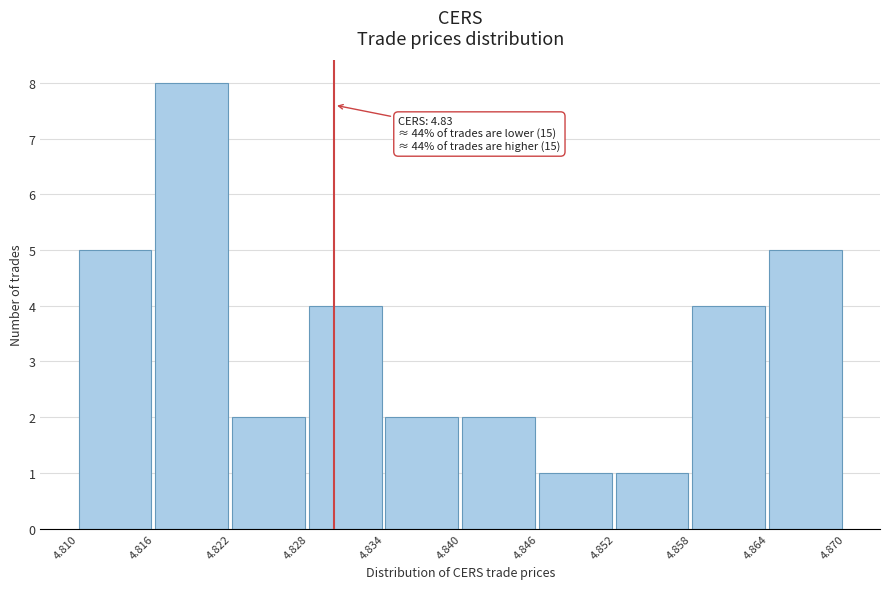

Which range on the x-axis has the tallest bar?

4.816 to 4.822